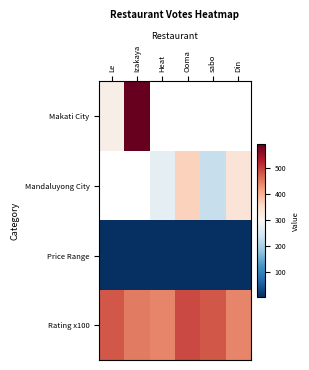

Is it true that Price Range equals 2.1 at sabo?

False